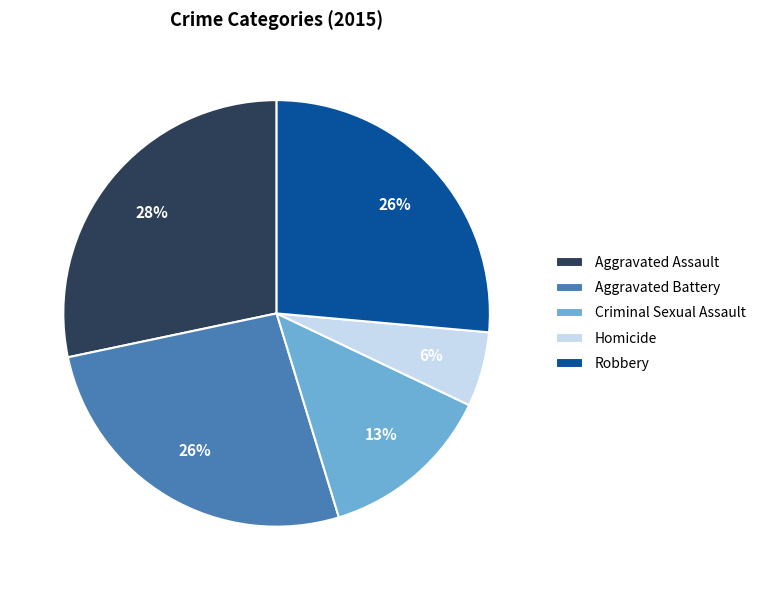

To the nearest percent, what percentage of the pie is Homicide?

6%